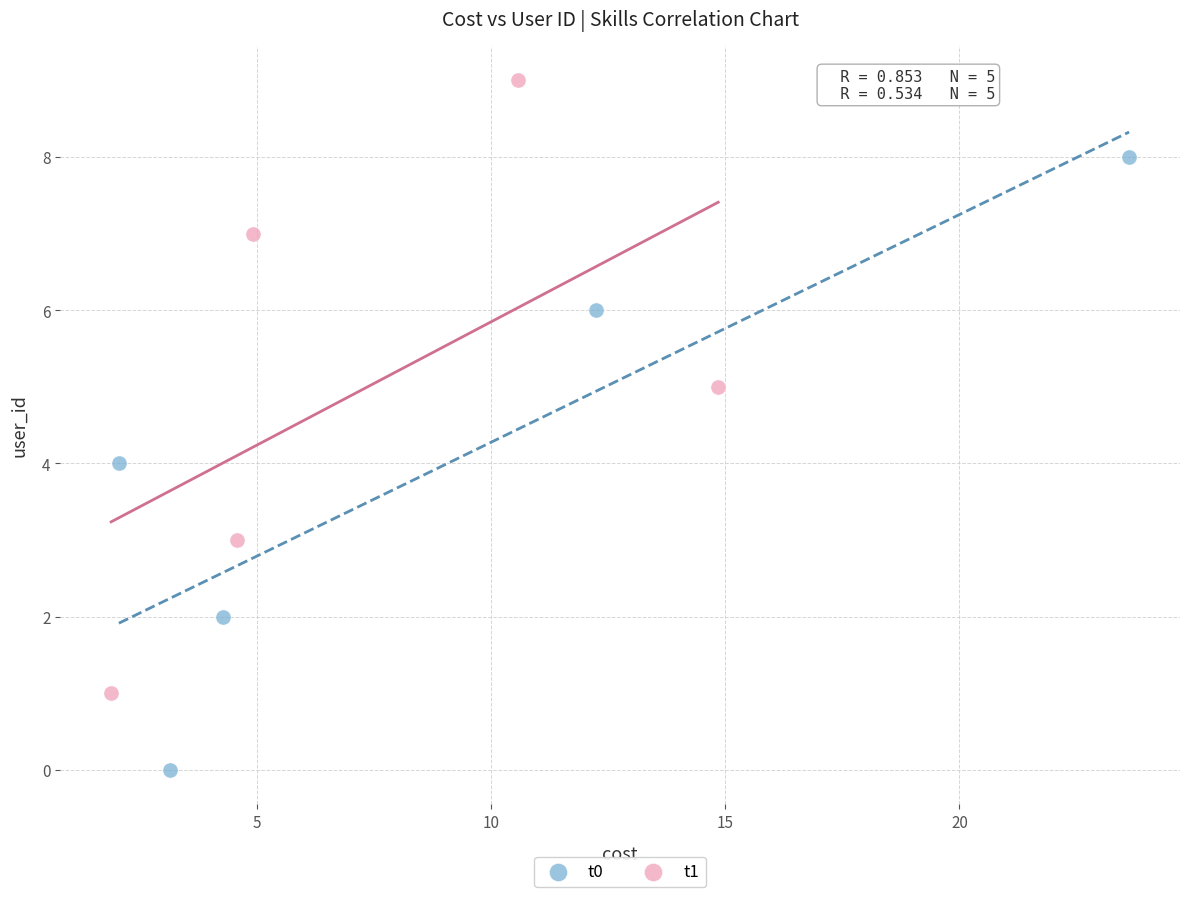

Which series contains the highest Y value?

t1